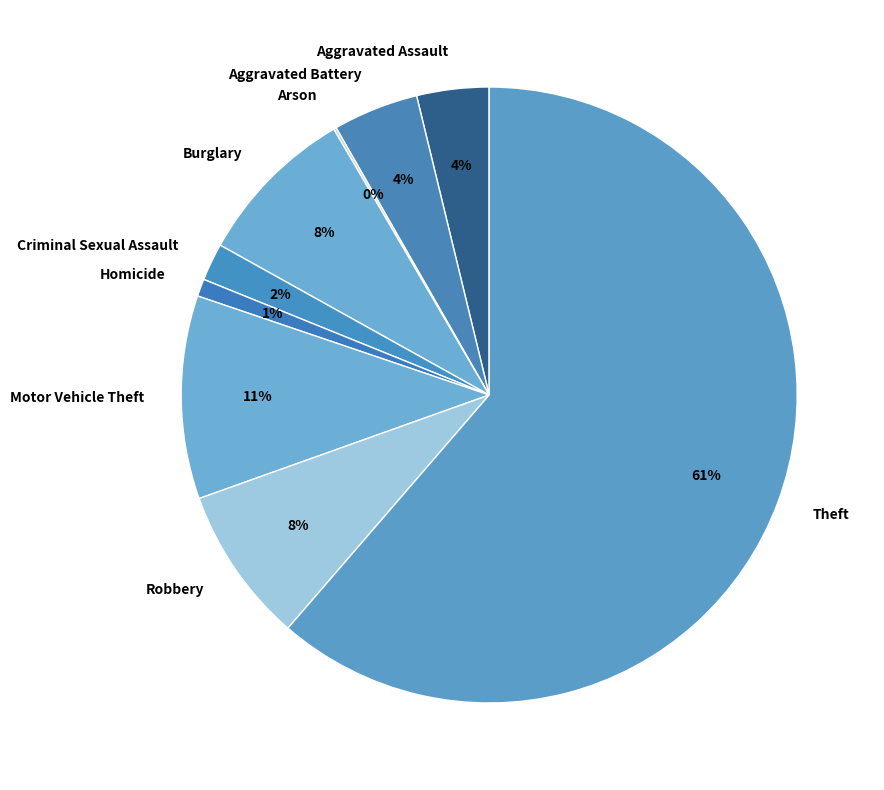

Combined, do Motor Vehicle Theft and Aggravated Battery account for over 50%?

No